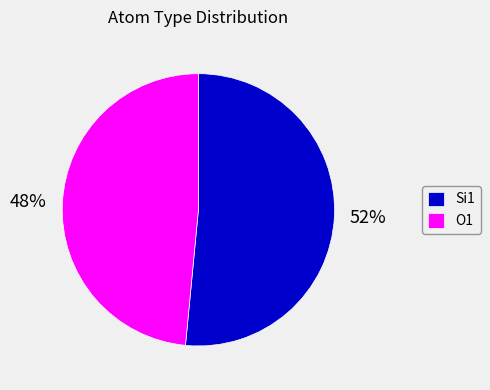

True or false: O1 accounts for 48% of the total.

True